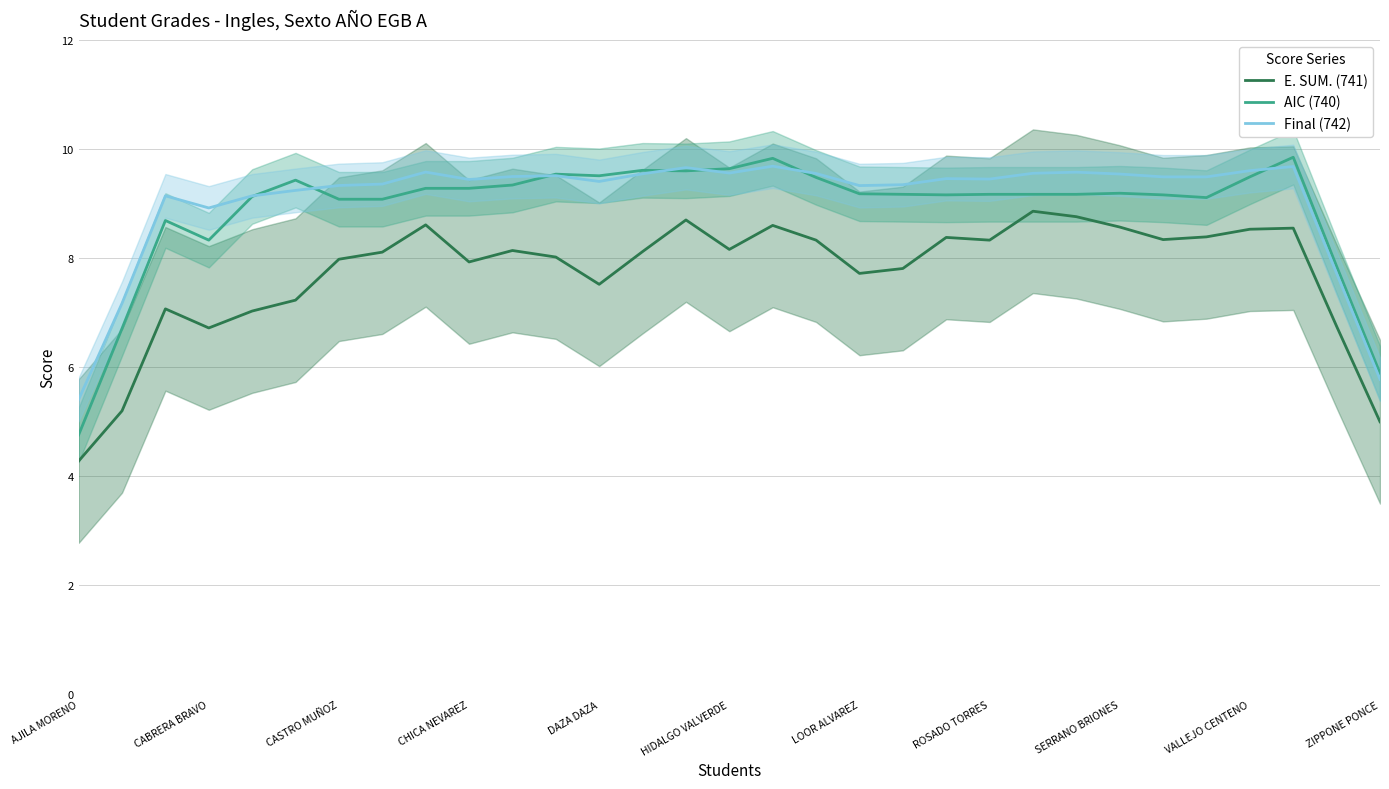

How many lines are shown in the chart?

3